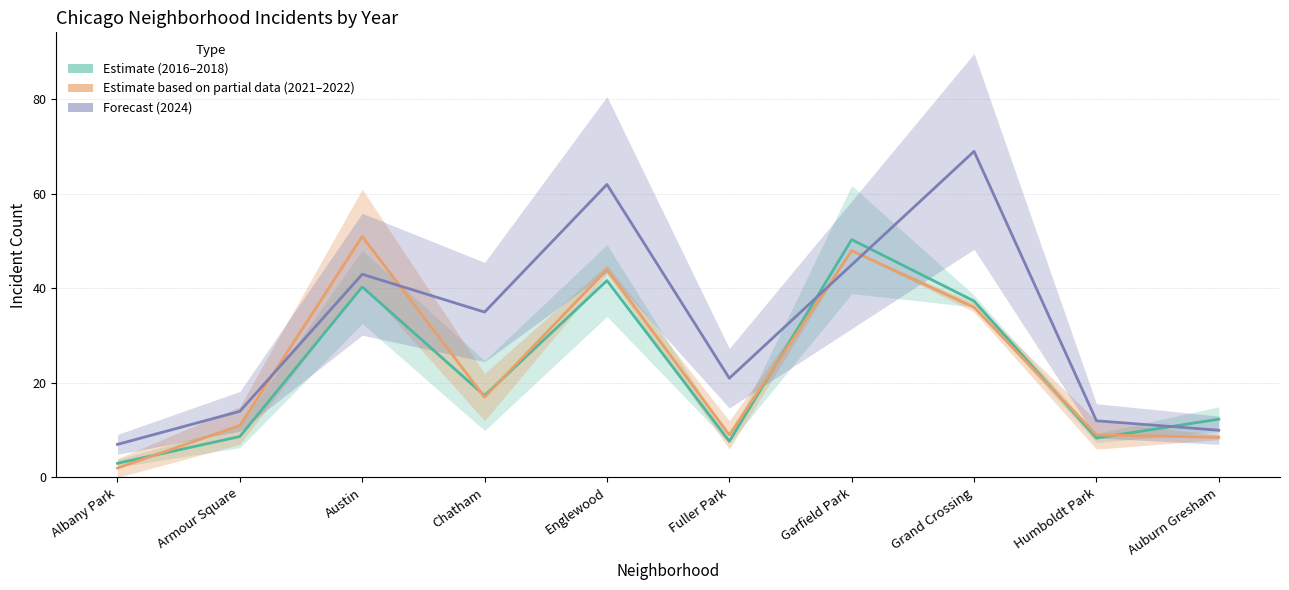

Is it true that Forecast (2024) equals 97.6 at Englewood?

False